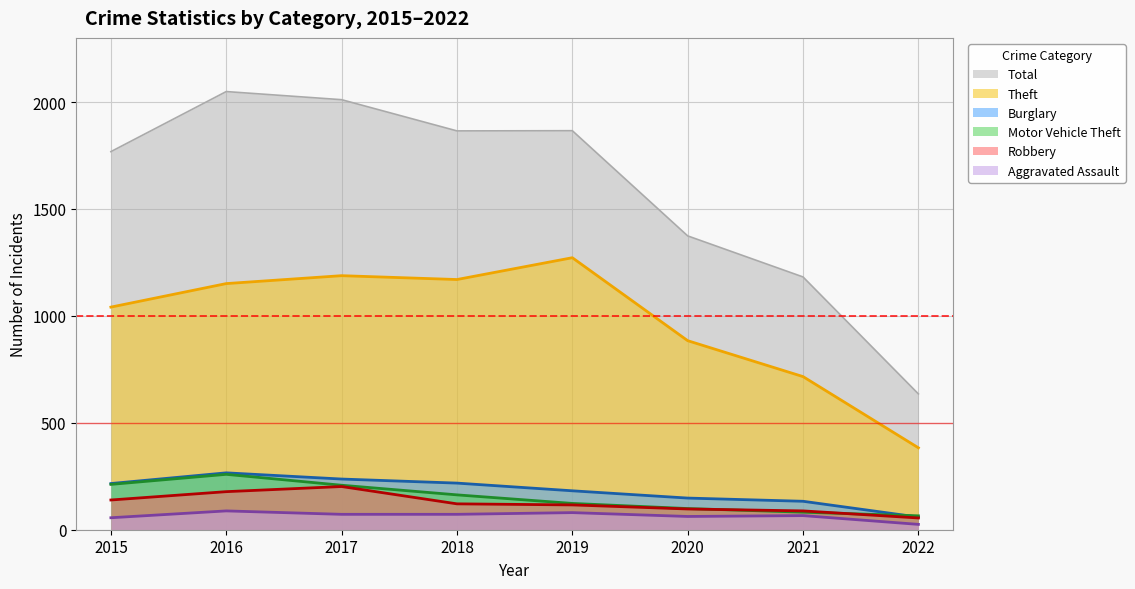

What is the average value of the Theft series?

976